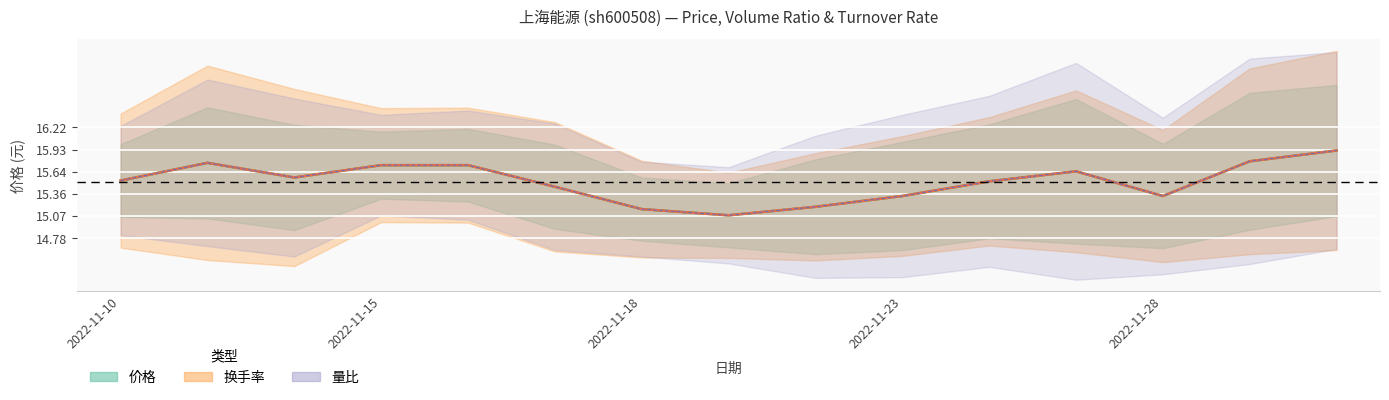

Reading right to left, extract all data points from this chart.

价格: 15.9	15.8	15.3	15.7	15.5	15.3	15.2	15.1	15.2	15.4	15.7	15.7	15.6	15.8	15.5
换手率 中线: 15.9	15.8	15.3	15.7	15.5	15.3	15.2	15.1	15.2	15.4	15.7	15.7	15.6	15.8	15.5
量比 基线: 15.9	15.8	15.3	15.7	15.5	15.3	15.2	15.1	15.2	15.4	15.7	15.7	15.6	15.8	15.5